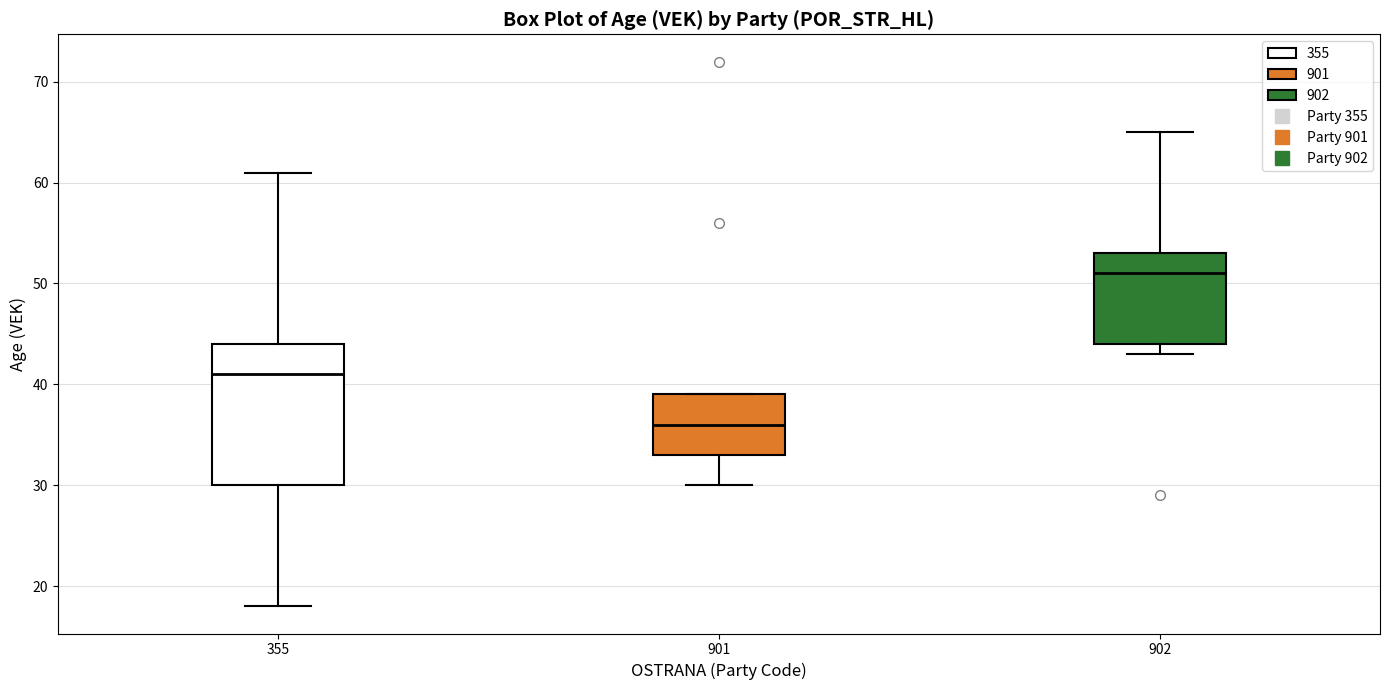

Reading left to right, transcribe this box plot: for each box, give where its median line is, the range the box spans, and where its two whiskers end, as read against the y-axis. The values are not printed on the chart, so give them approximately, as read against the axis.

355: median 41, box 30 to 44, whiskers 18 to 61
901: median 36, box 33 to 39, whiskers 30 to 39
902: median 51, box 44 to 53, whiskers 43 to 65